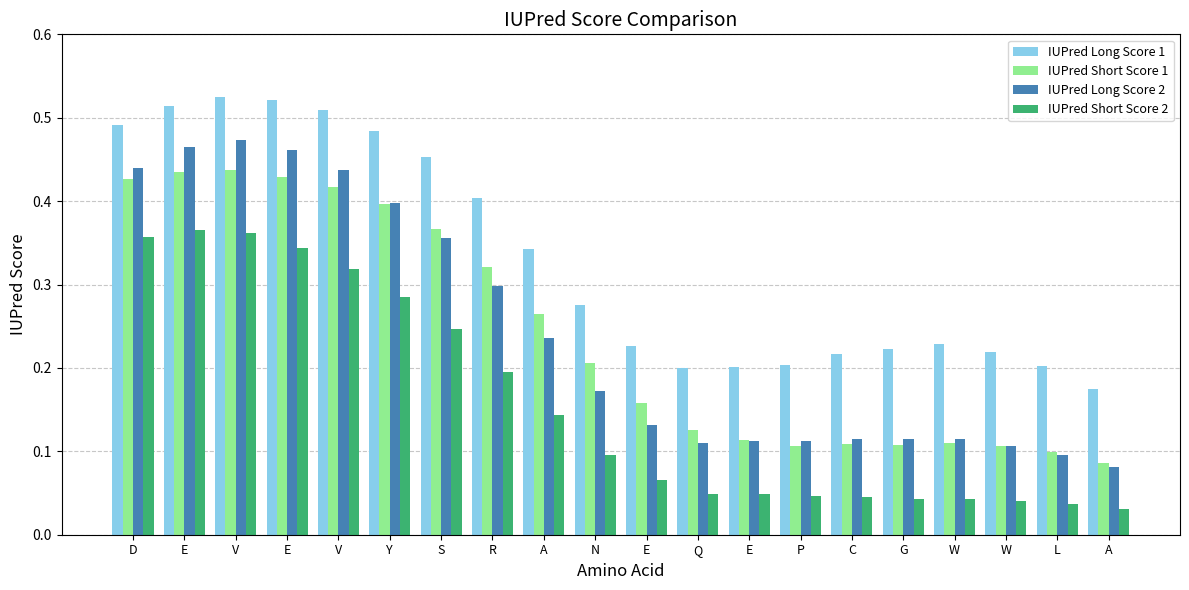

Is it true that IUPred Short Score 1 equals 0.3 at A?

True